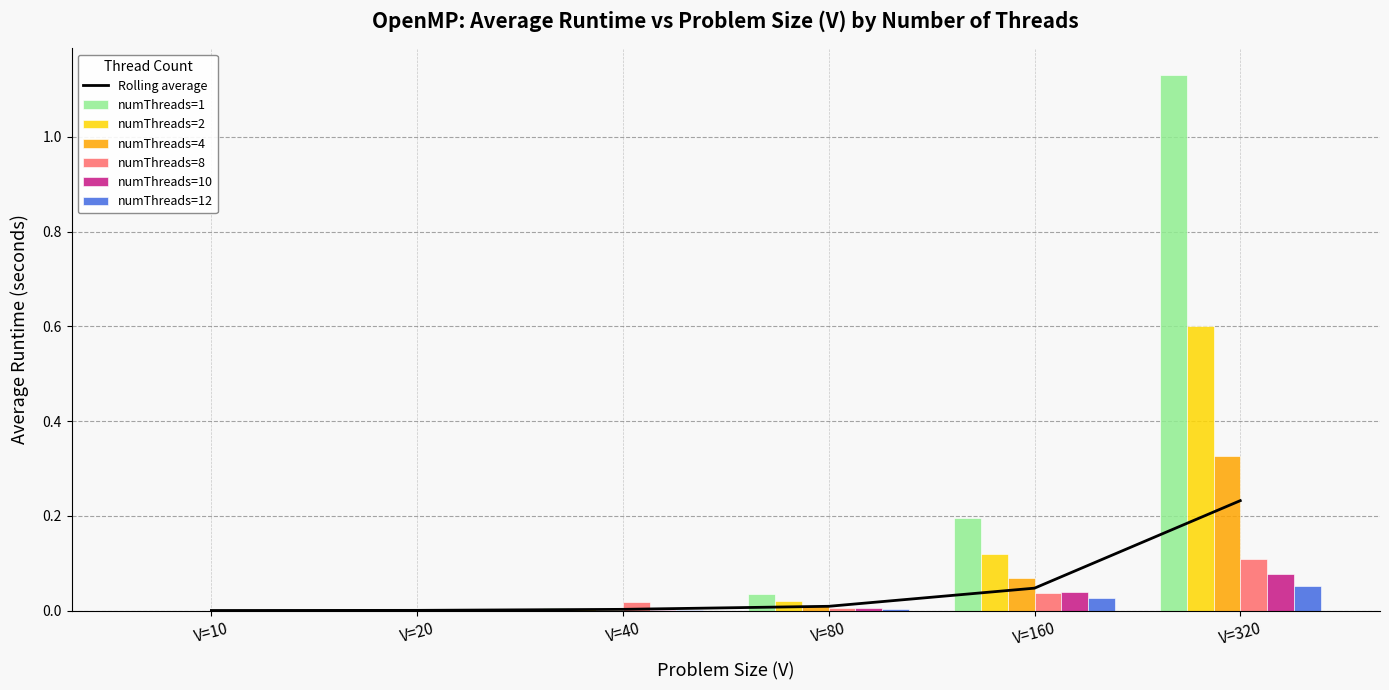

Reading left to right, what are all the values shown in this chart?

numThreads=1: 0.0	0.0	0.0	0.0	0.2	1.1
numThreads=2: 0.0	0.0	0.0	0.0	0.1	0.6
numThreads=4: 0.0	0.0	0.0	0.0	0.1	0.3
numThreads=8: 0.0	0.0	0.0	0.0	0.0	0.1
numThreads=10: 0.0	0.0	0.0	0.0	0.0	0.1
numThreads=12: 0.0	0.0	0.0	0.0	0.0	0.1